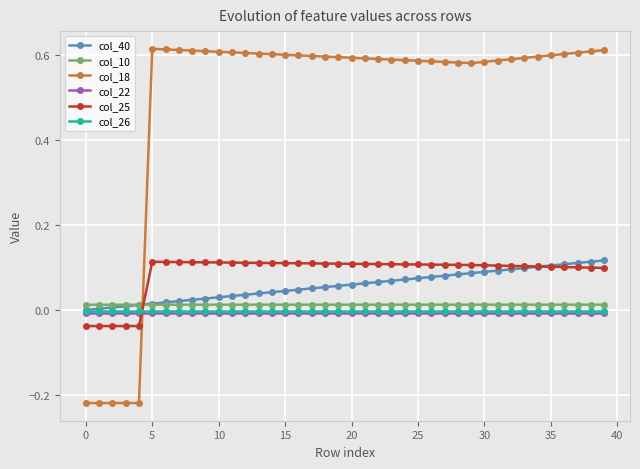

How many lines are shown in the chart?

6